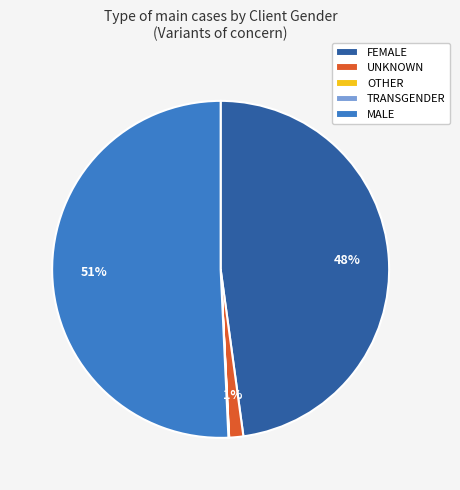

Between MALE and FEMALE, which is larger?

MALE